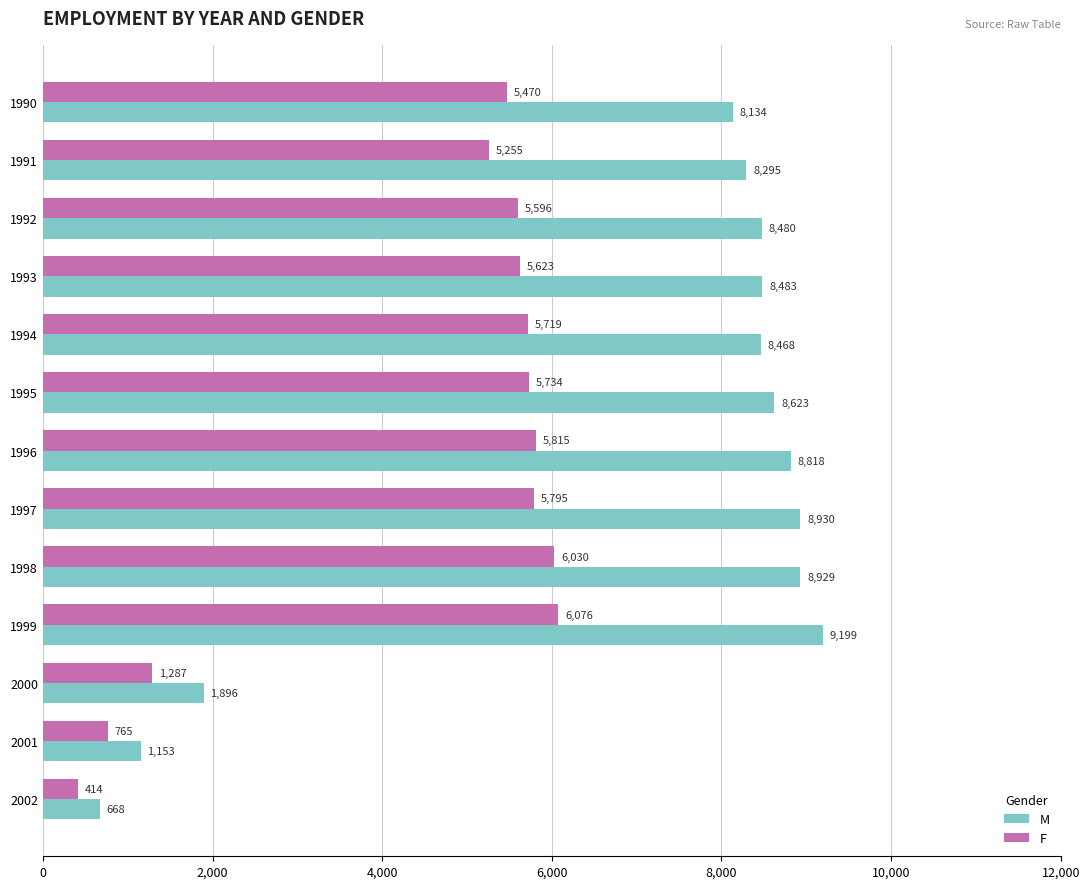

The F series shows 5795 at 1997. True or false?

True